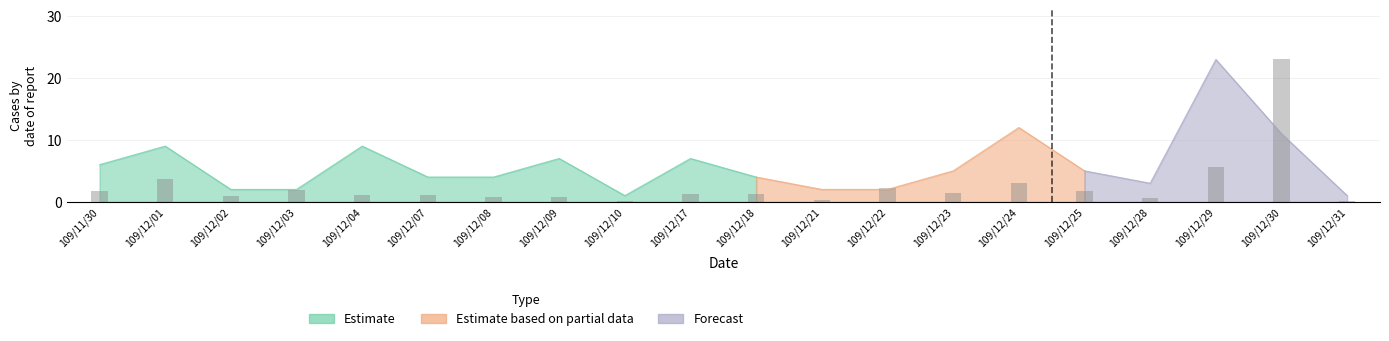

What is the label of the 5th bar from the left?

109/12/04